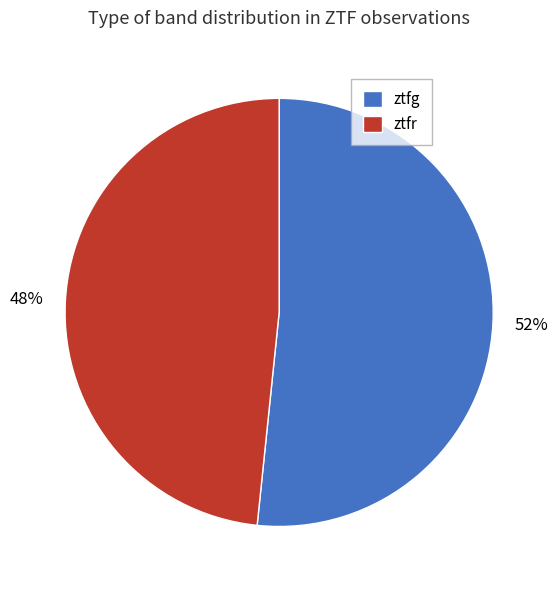

To the nearest percent, what is the combined percentage of ztfr and ztfg?

100%